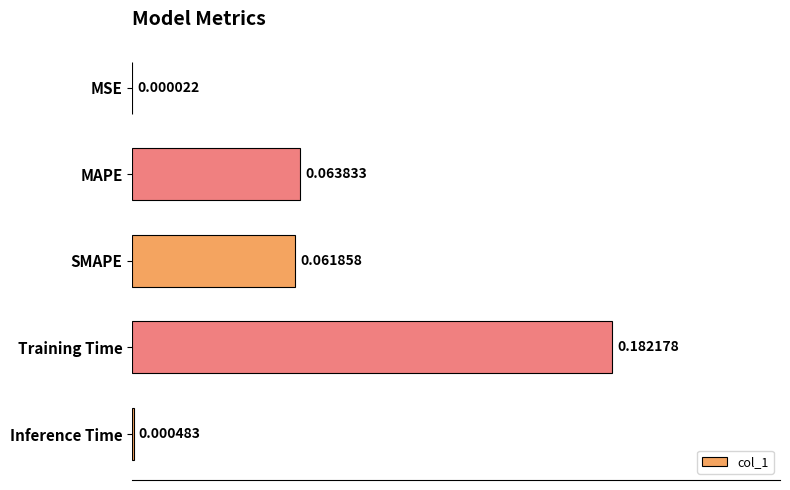

Which category has the highest value across all series?

Training Time